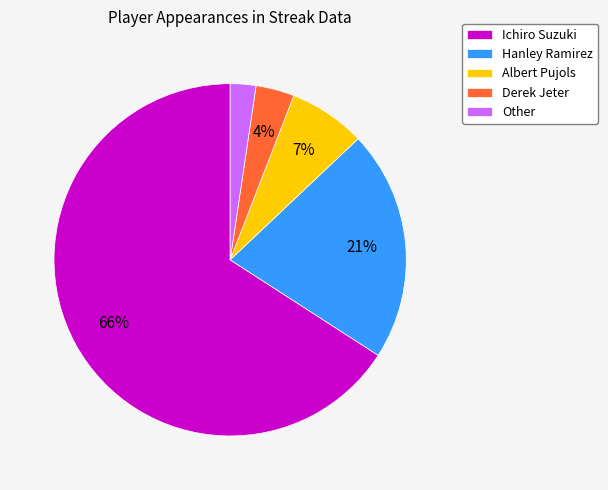

How many slices are in this pie chart?

5